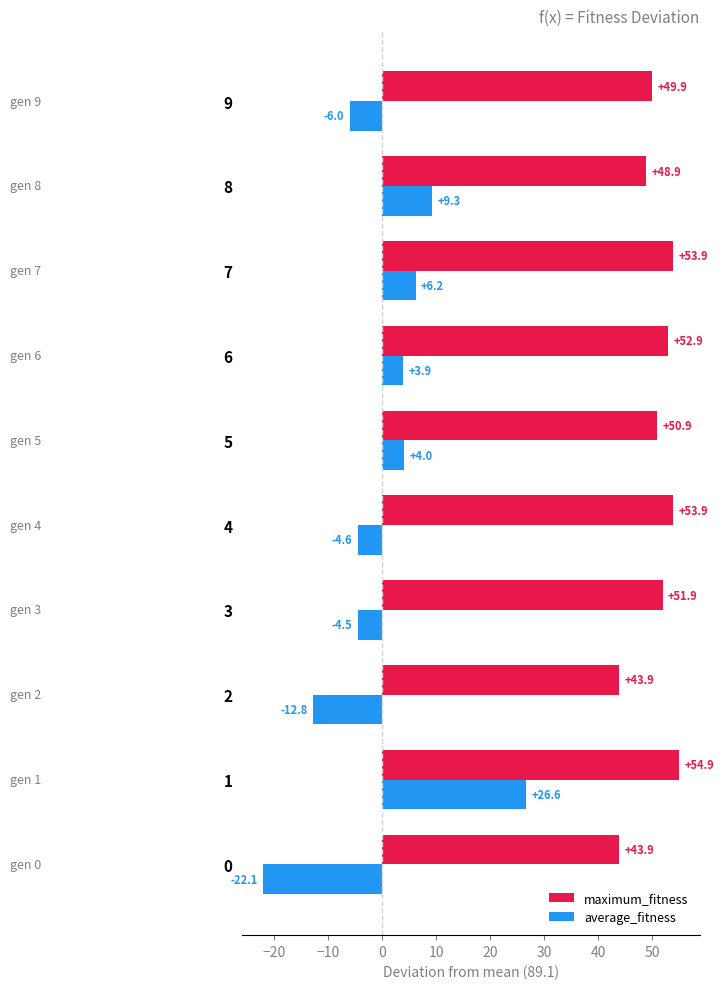

Is it true that maximum_fitness equals 29.7 at 0?

False